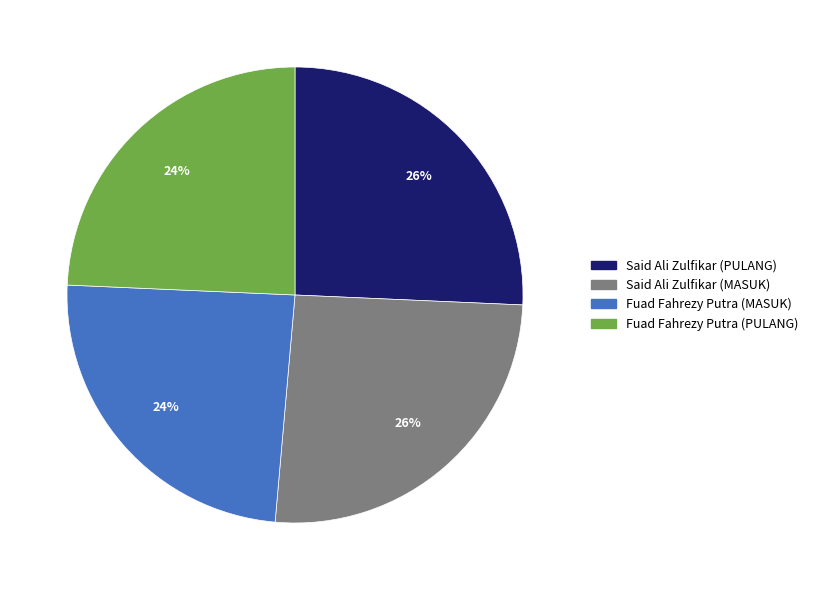

Does any single category account for the majority?

No